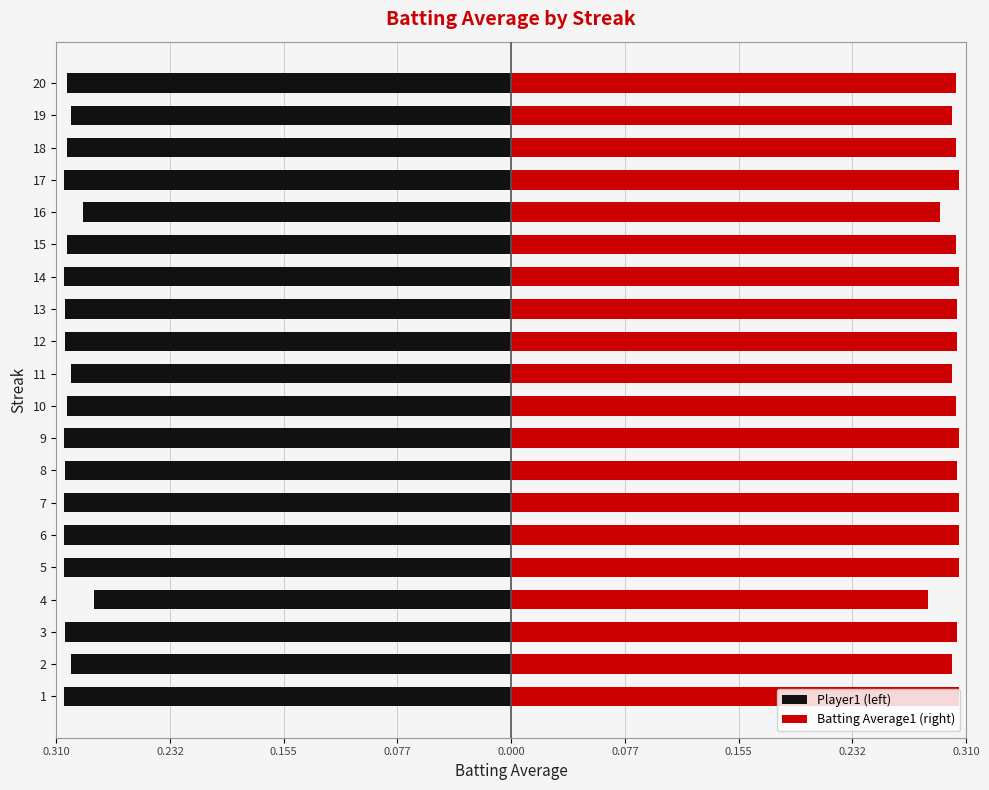

Does the chart contain stacked bars?

No